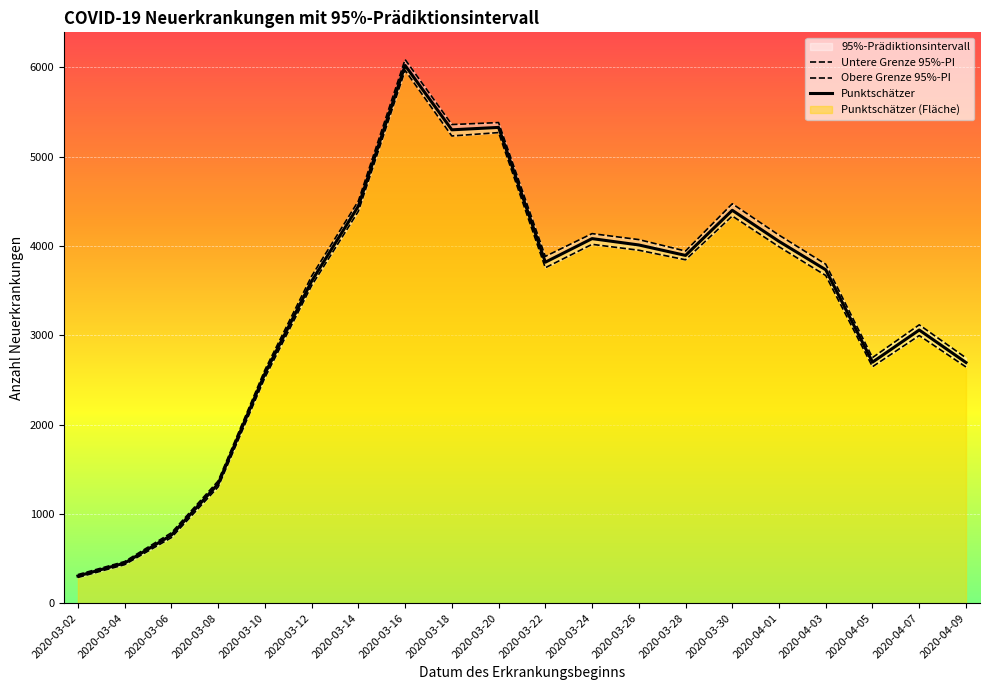

The Obere Grenze 95%-PI series shows 2503 at 2020-04-03. True or false?

False